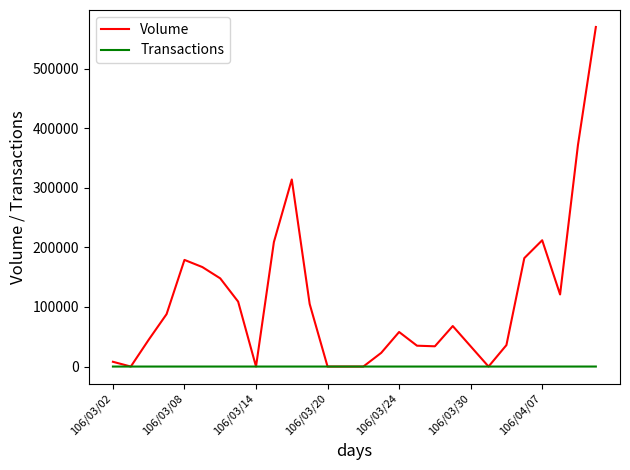

What is the maximum value shown in the chart?

570000